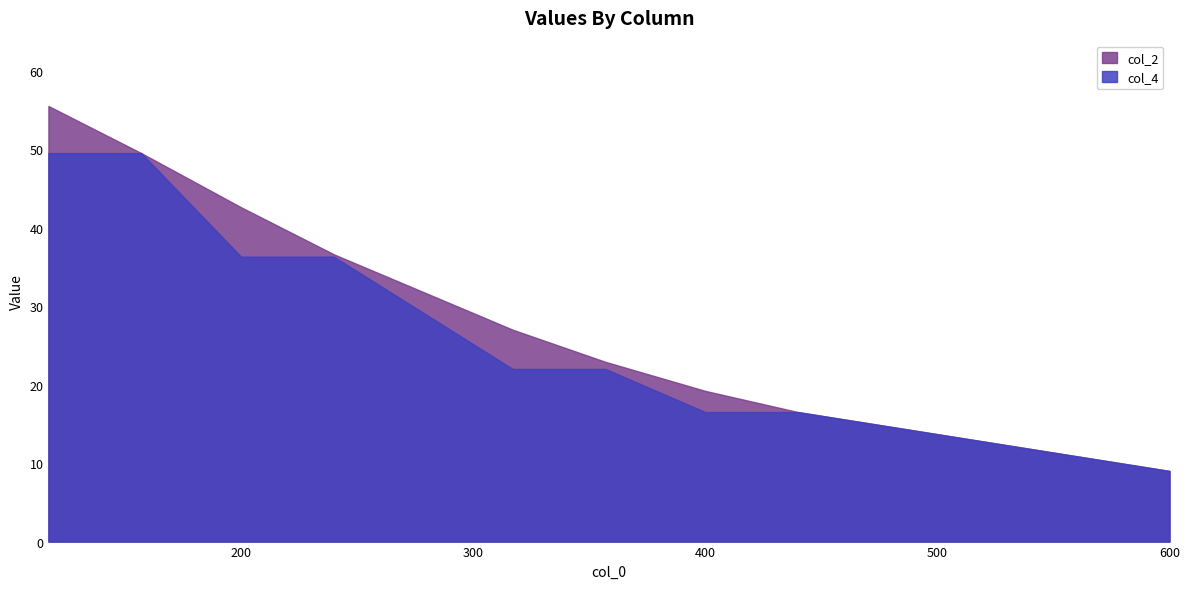

List the labels in order of col_4 value, largest first.

117, 157, 200, 240, 317, 357, 400, 440, 600